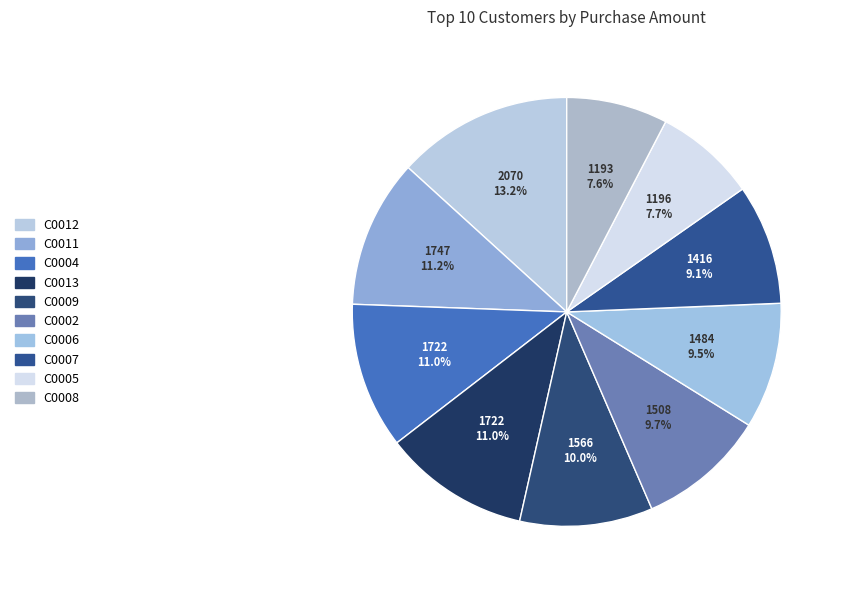

Which slice is the largest?

C0012